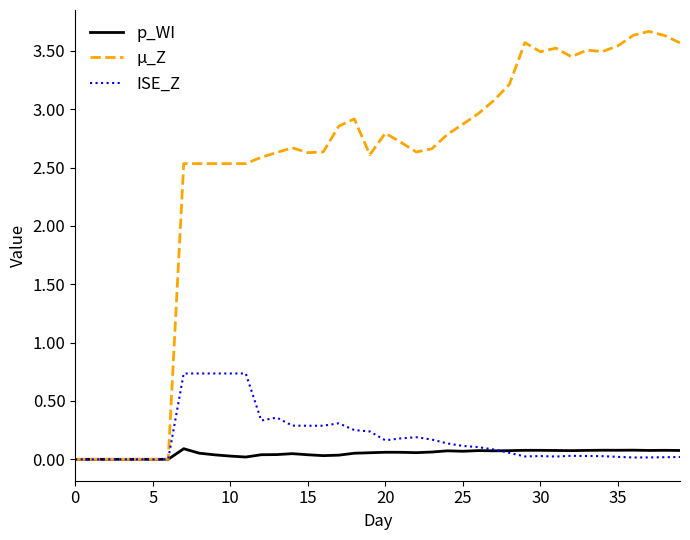

What is the maximum value shown in the chart?

3.7